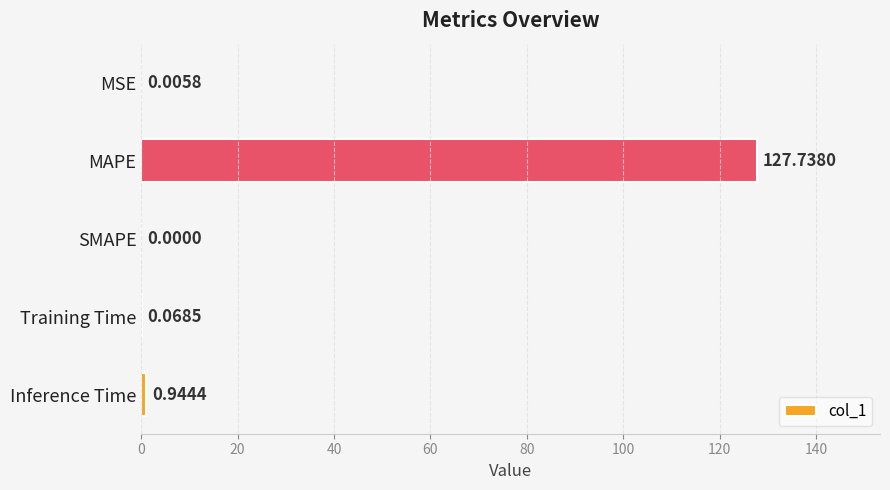

Which has a higher value, MAPE or Inference Time?

MAPE